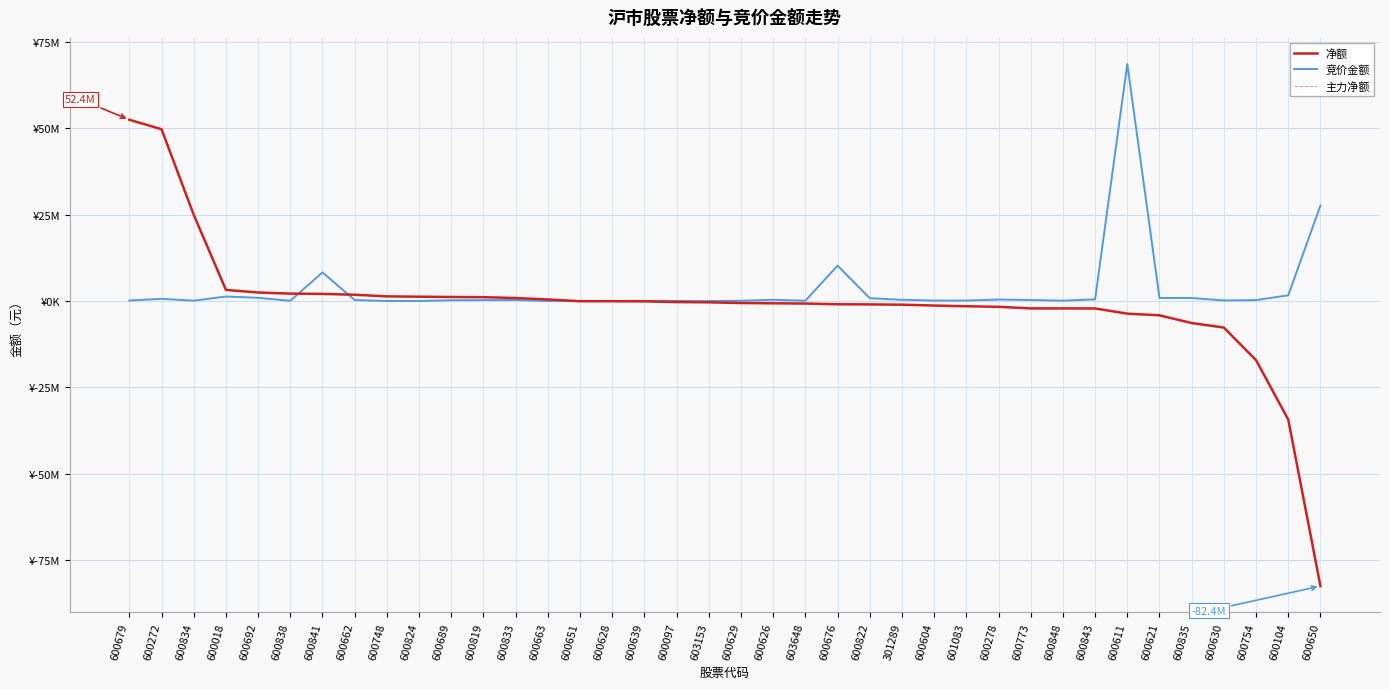

Does the chart have visible grid lines?

Yes